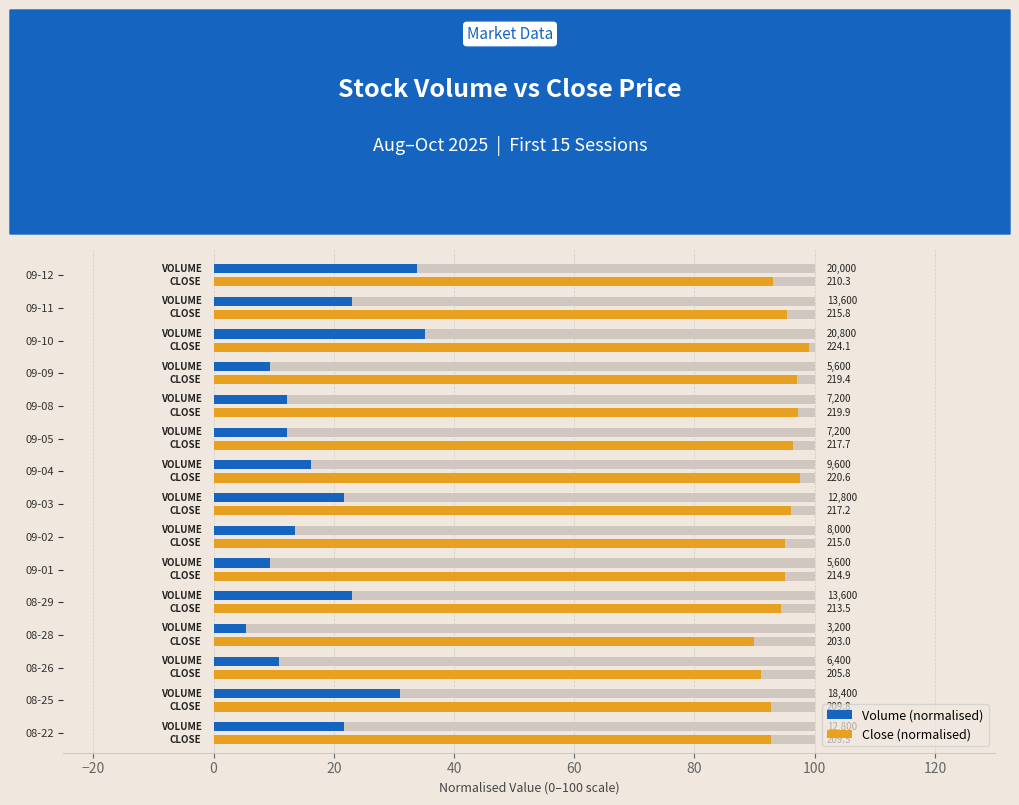

Does the chart contain any negative values?

No